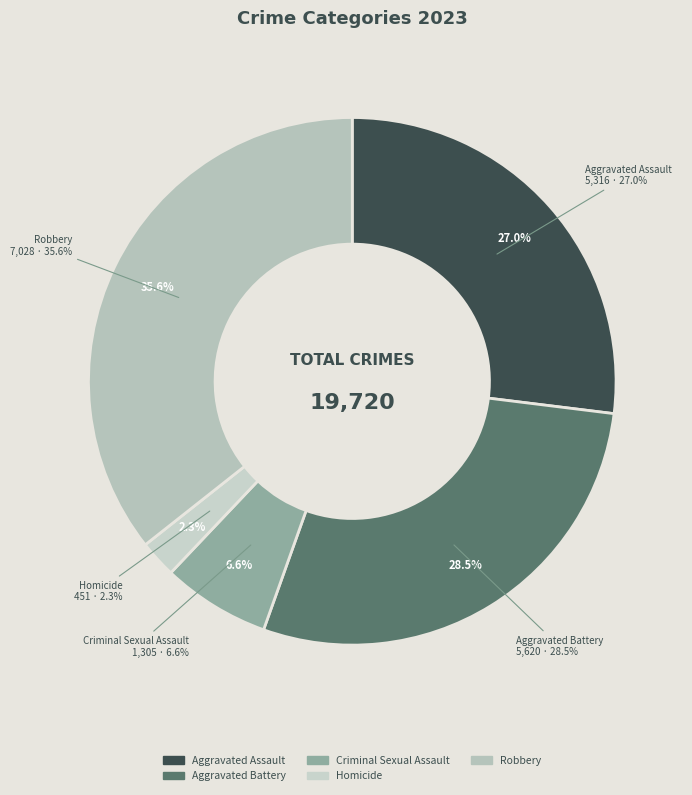

What is the change in value from Homicide to Robbery?

+6577